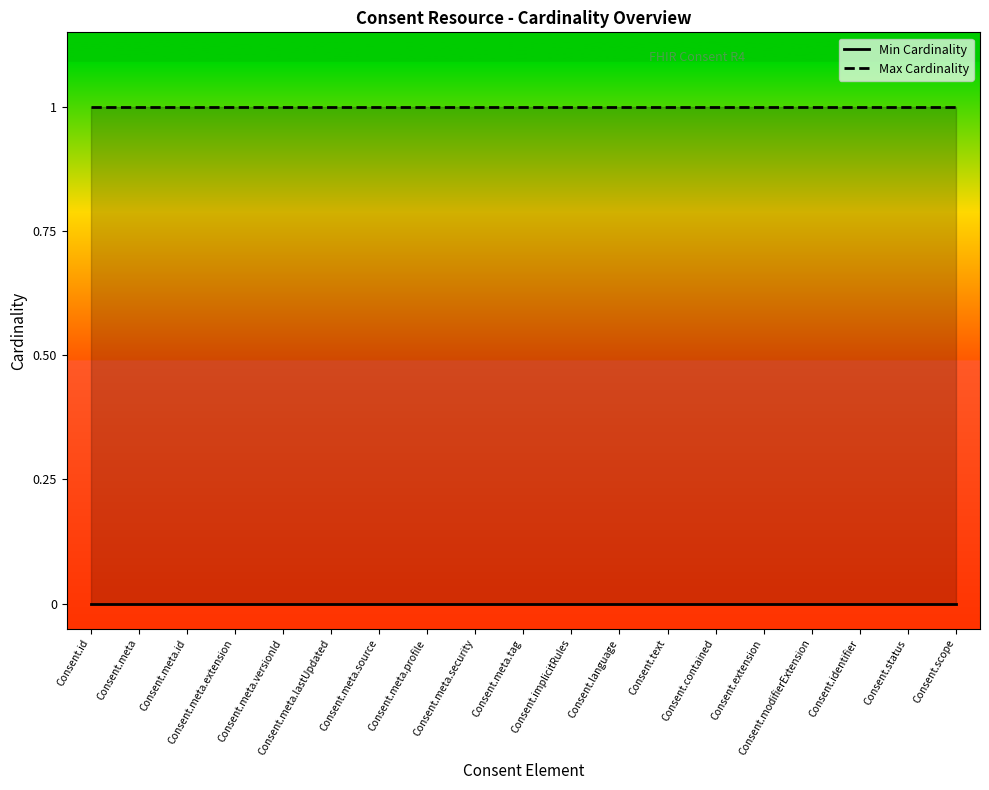

Reading left to right, list all the values displayed in this chart.

Min Cardinality: 0	0	0	0	0	0	0	0	0	0	0	0	0	0	0	0	0	0	0
Max Cardinality: 1	1	1	1	1	1	1	1	1	1	1	1	1	1	1	1	1	1	1